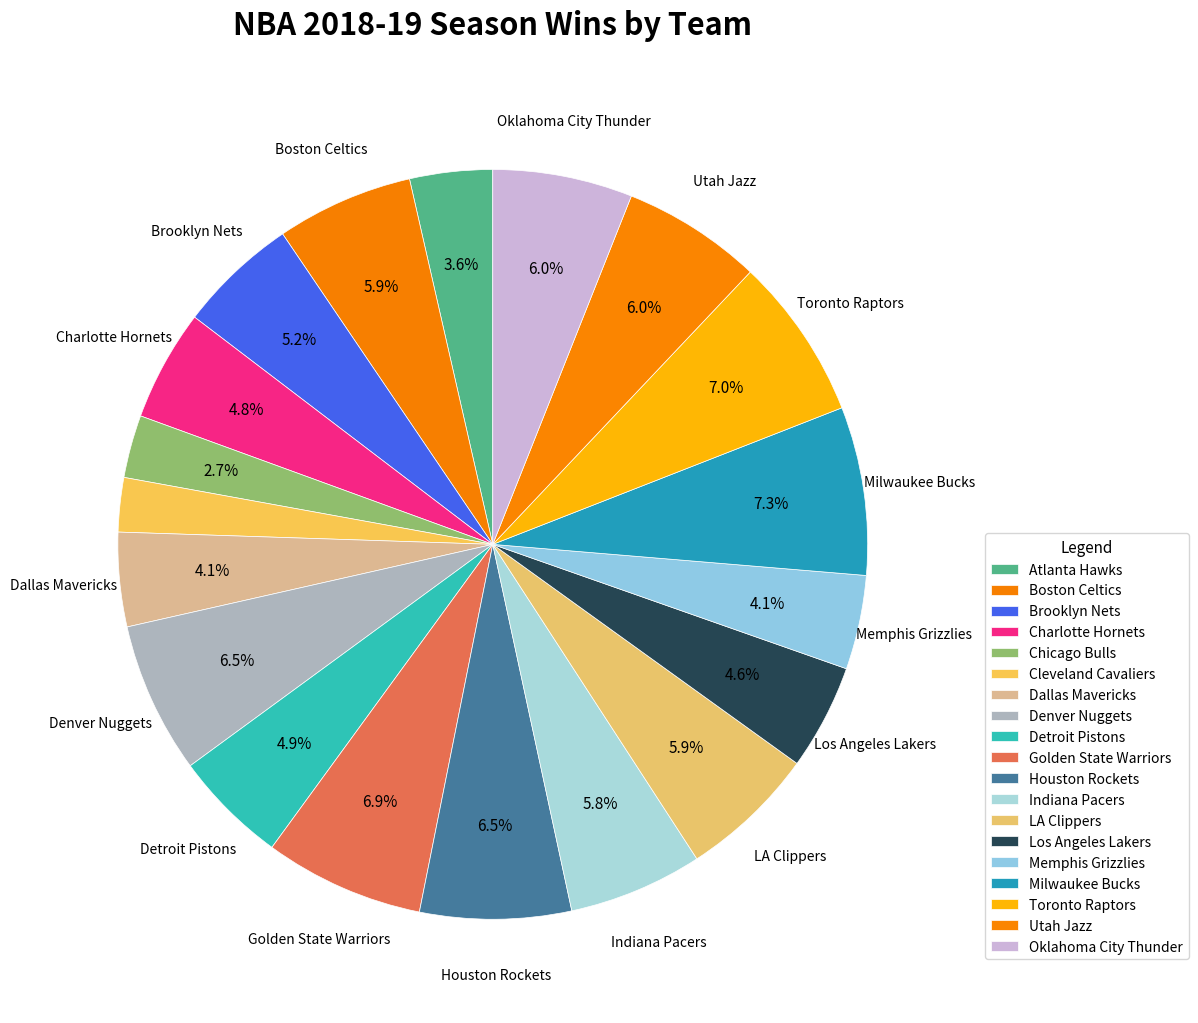

Between Toronto Raptors and Golden State Warriors, which is larger?

Toronto Raptors